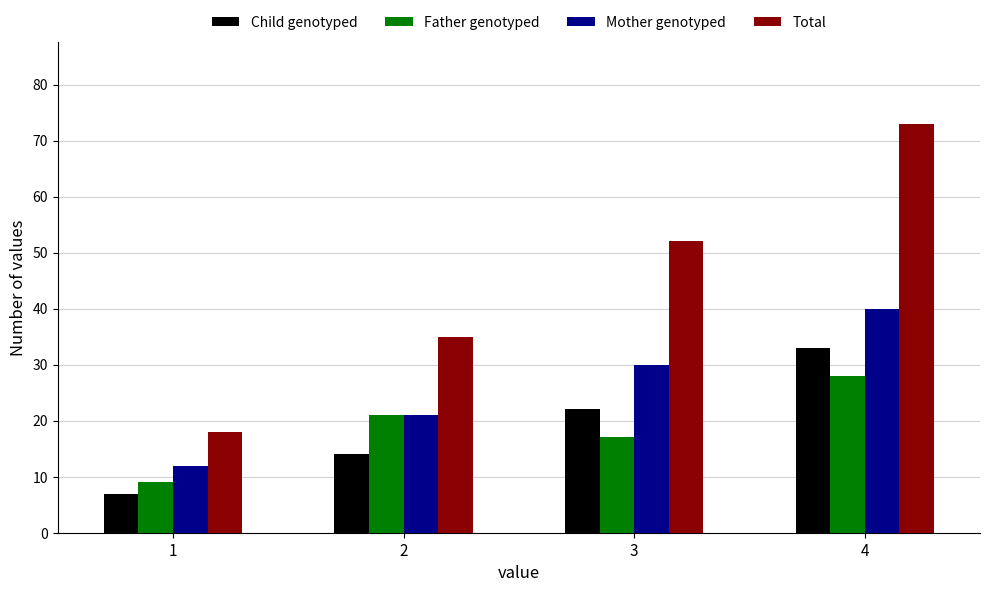

How many groups of bars are there?

4